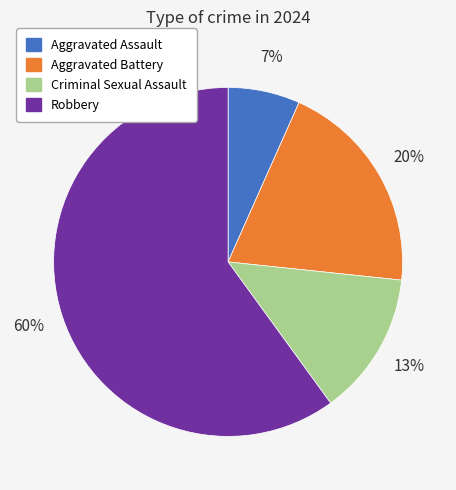

What percentage is the Robbery slice, to the nearest percent?

60%